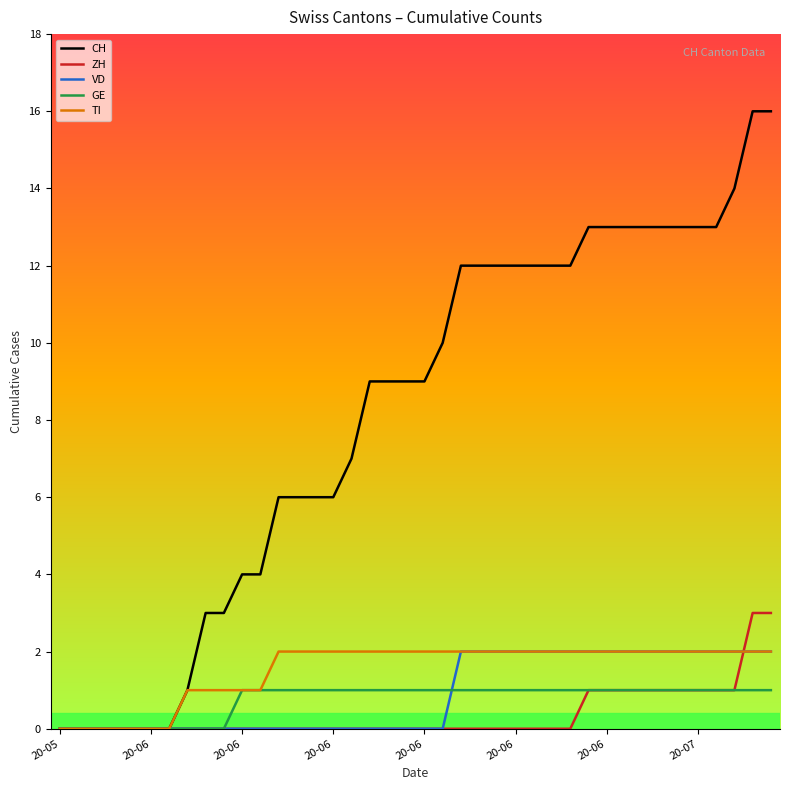

What is the highest value of the GE series?

1